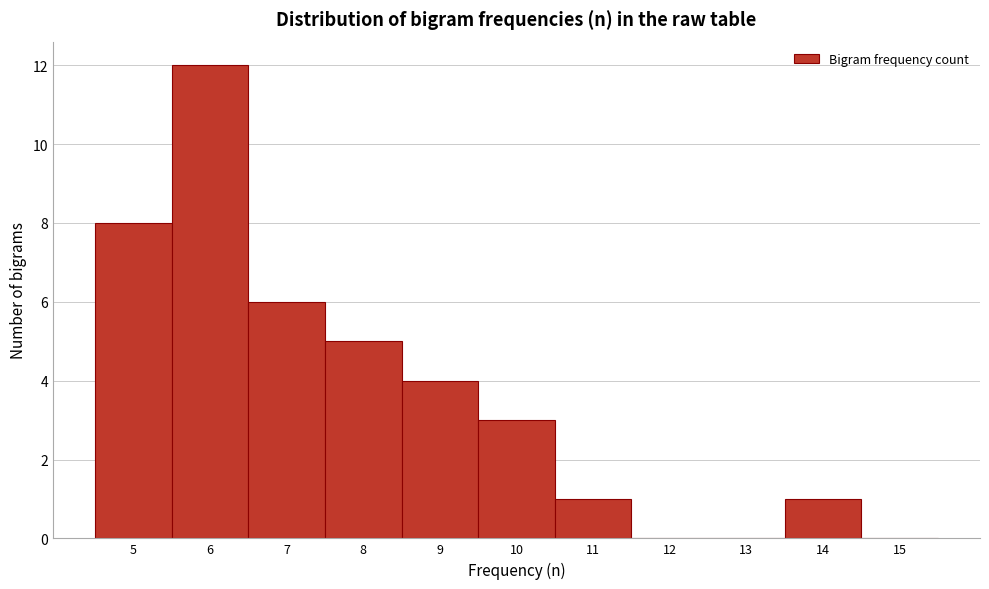

What is the height of the bar covering 6.5 to 7.5 on the x-axis? The values are not printed on the chart, so give them approximately, as read against the axis.

6